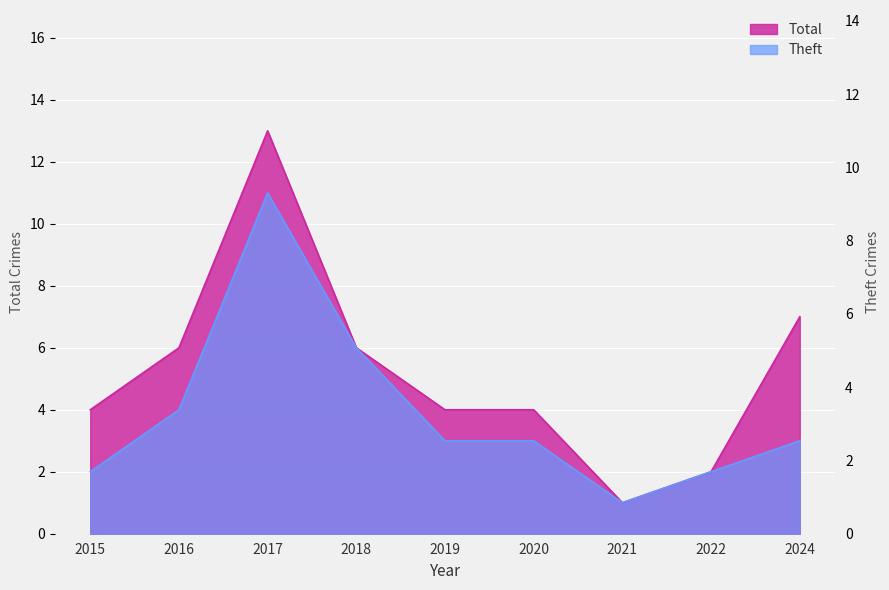

Reading right to left, transcribe all the data shown in this chart.

Total: 2024=7	2022=2	2021=1	2020=4	2019=4	2018=6	2017=13	2016=6	2015=4
Theft: 2024=3	2022=2	2021=1	2020=3	2019=3	2018=6	2017=11	2016=4	2015=2